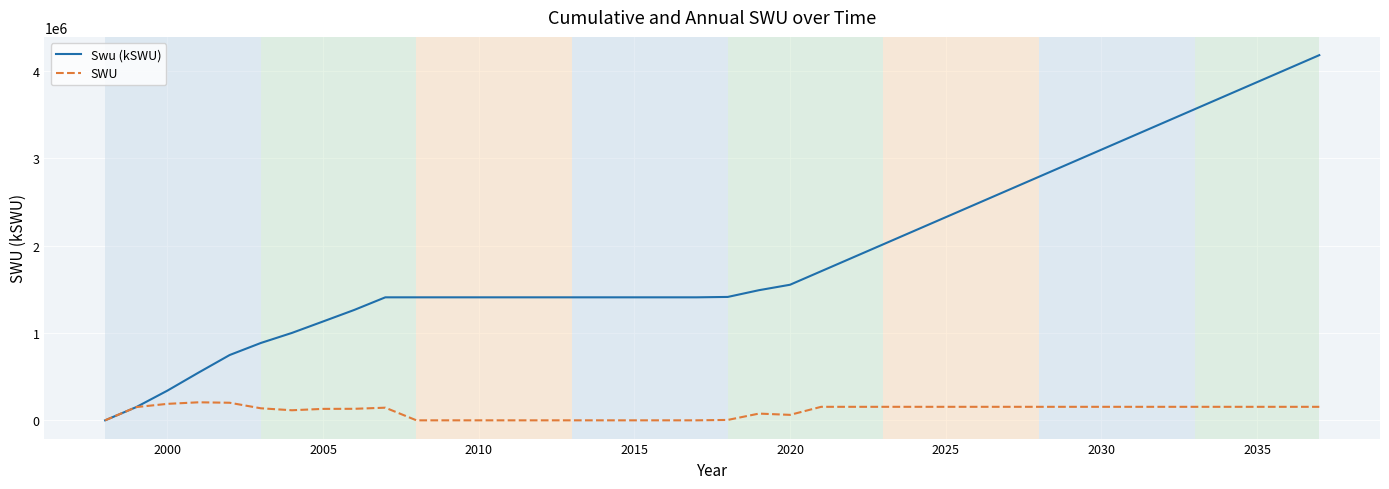

List the series in order of their overall mean, highest first.

Swu (kSWU), SWU